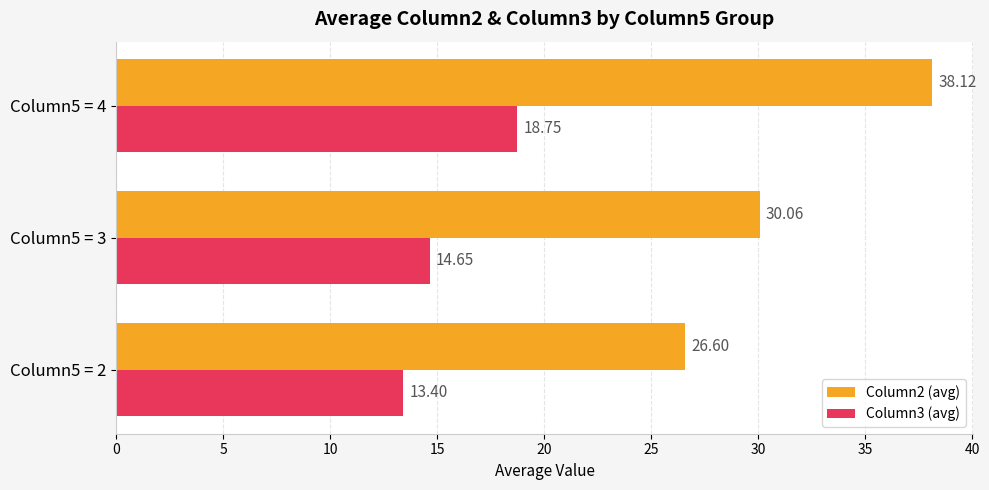

At which category is the sum across all series the highest?

Column5 = 4